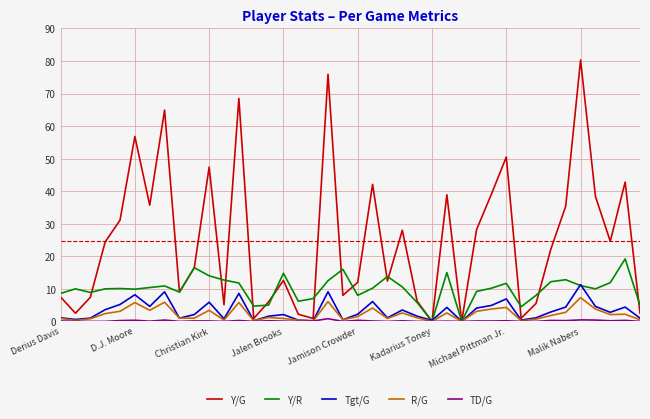

Which series has the largest total across all categories?

Y/G